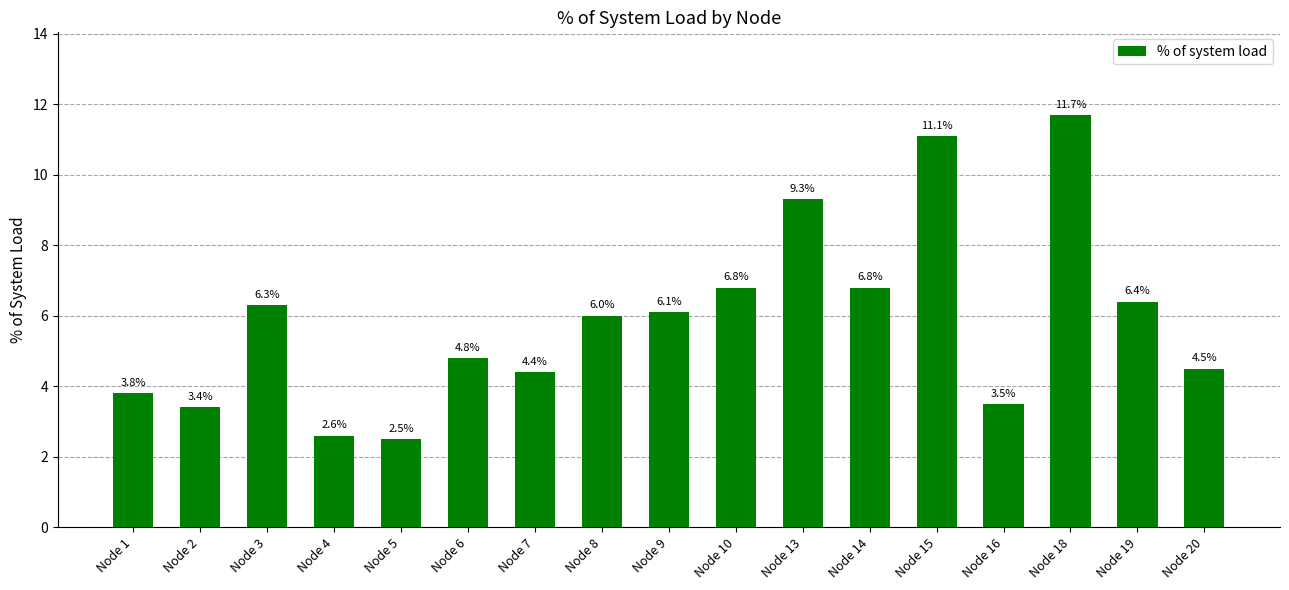

True or false: the data shows 6.4 at Node 13.

False